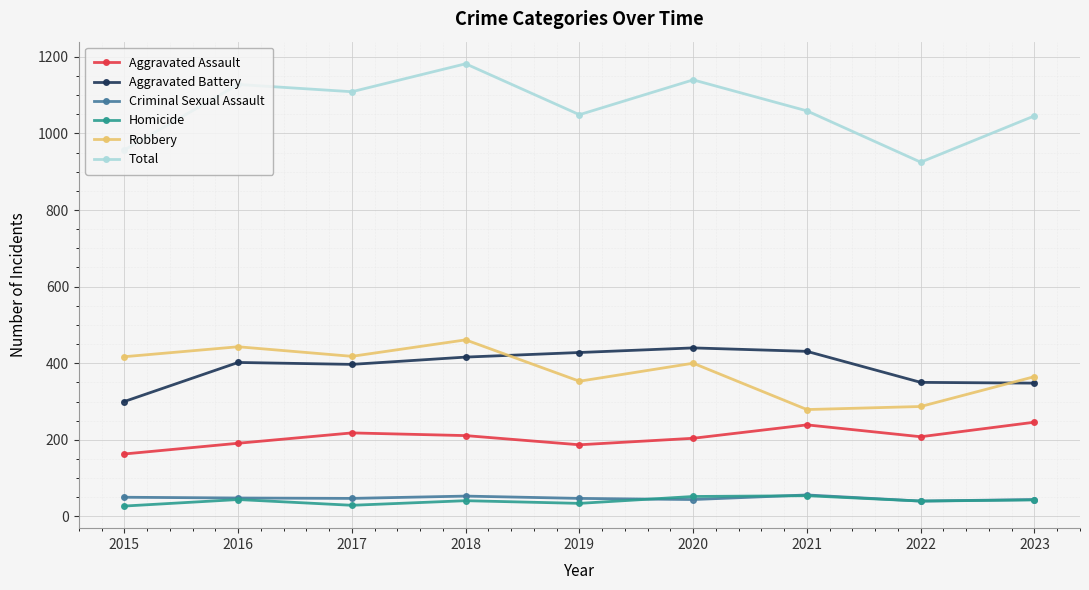

Is the value of Aggravated Assault at 2016 greater than the value of Robbery at 2023?

No